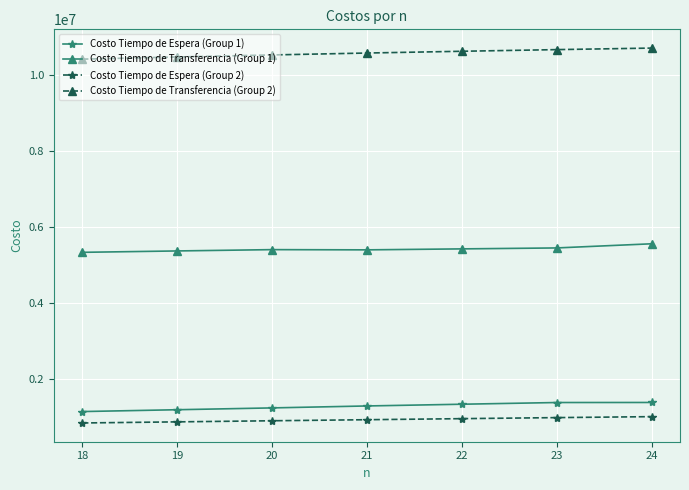

What is the total value across all series at 20?

18056338.0